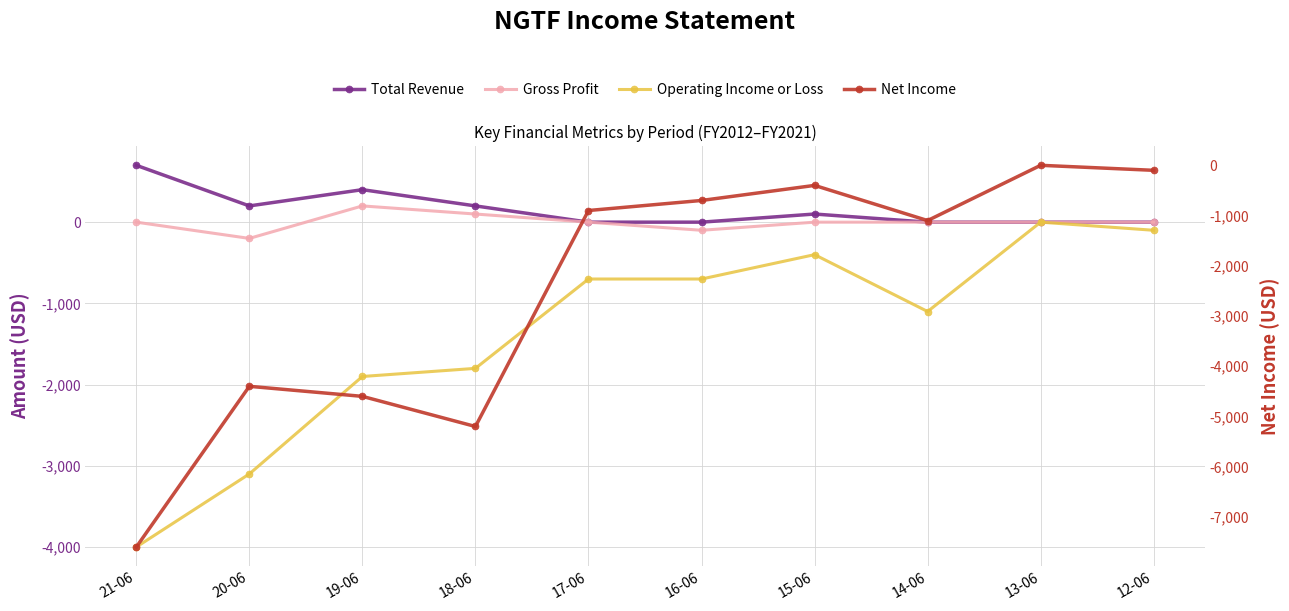

True or false: Net Income has a value of -30 at 12-06.

False